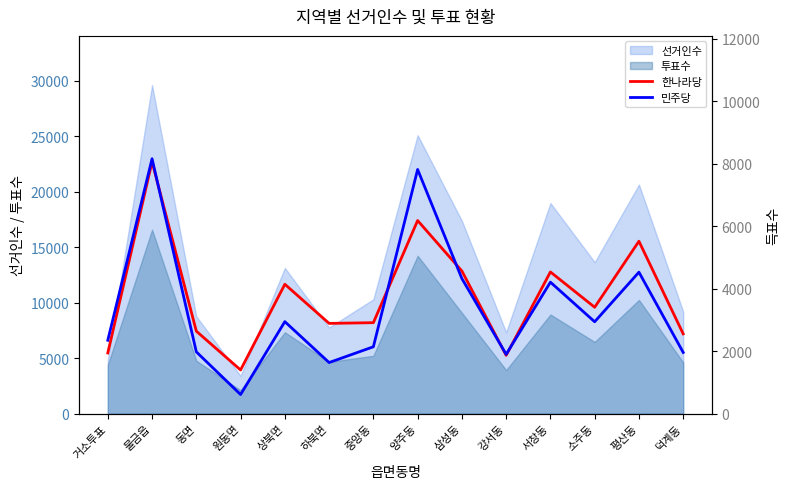

What is the difference between the second highest and second lowest values in the 한나라당 series?

4313